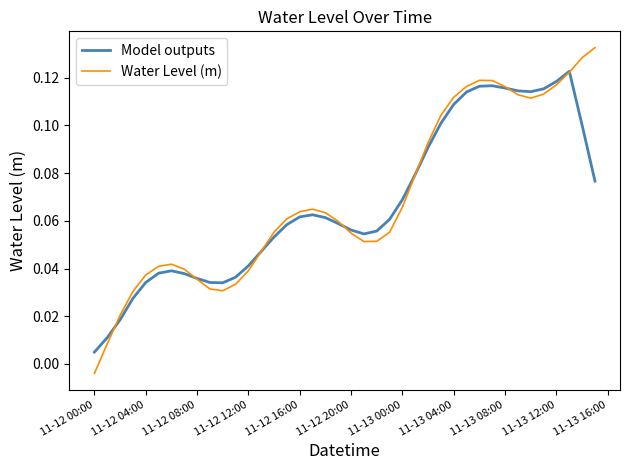

Rank the series by their maximum value, from highest to lowest.

Water Level (m), Model outputs